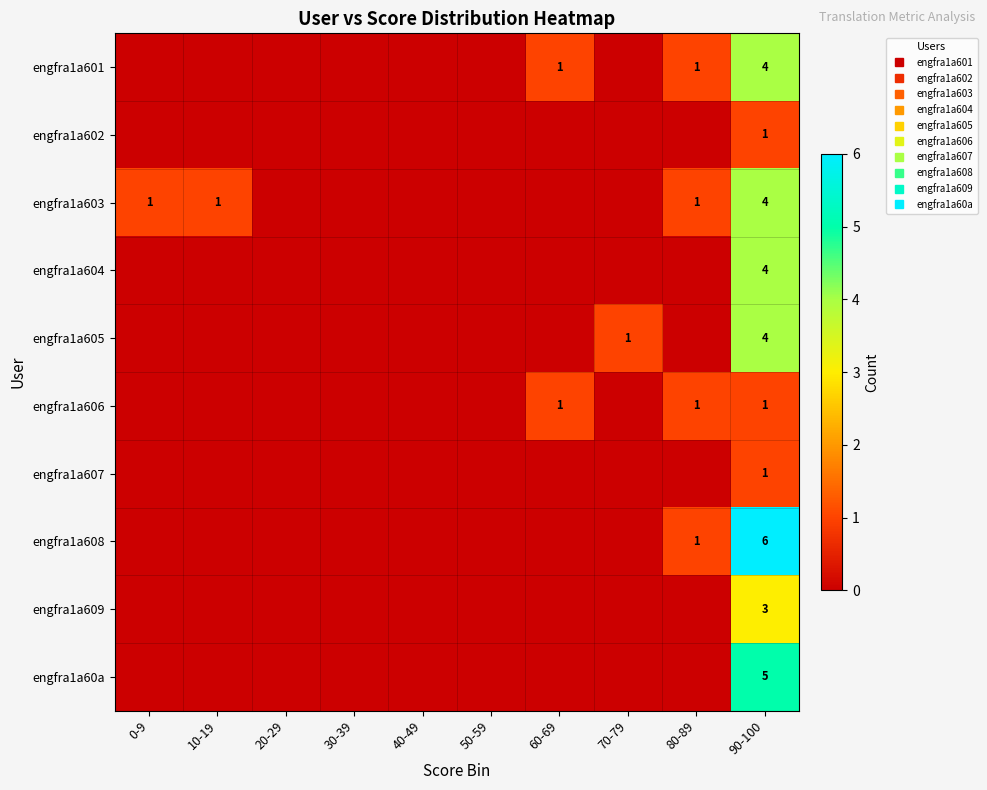

Is the value of engfra1a60a at 0-9 greater than the value of engfra1a608 at 40-49?

No